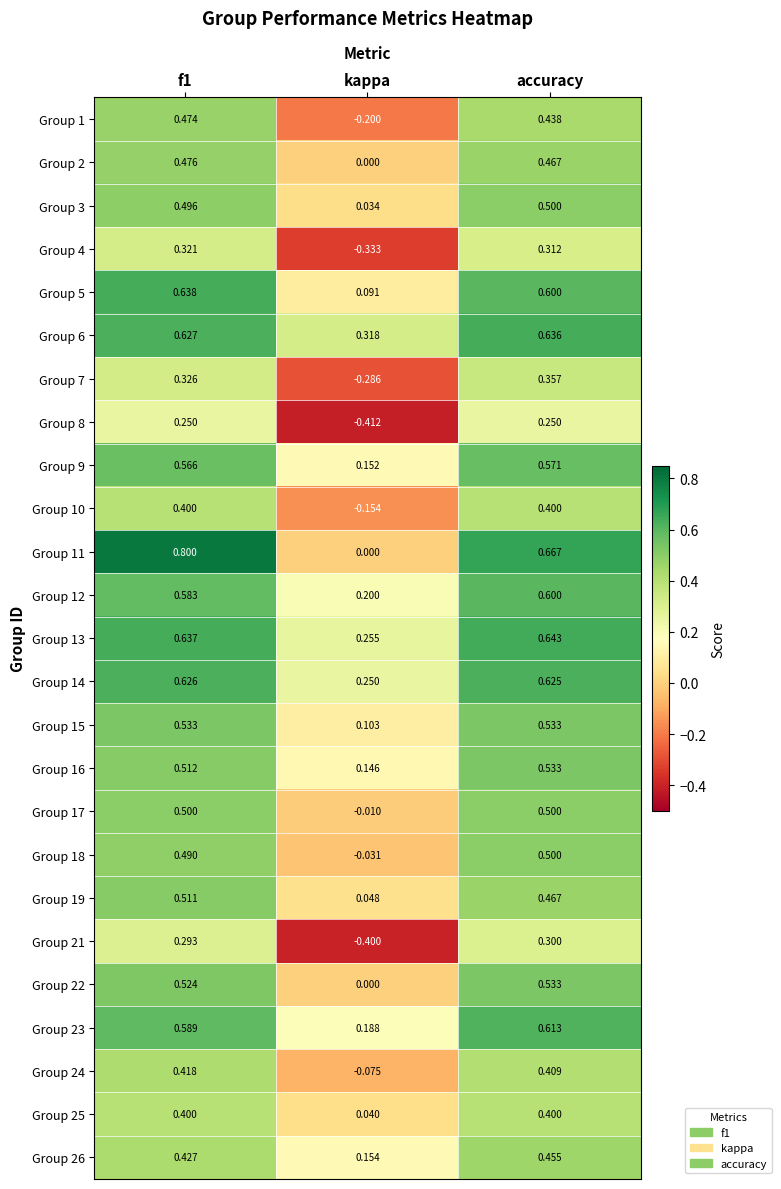

Which series changed the most between f1 and accuracy?

Group 11